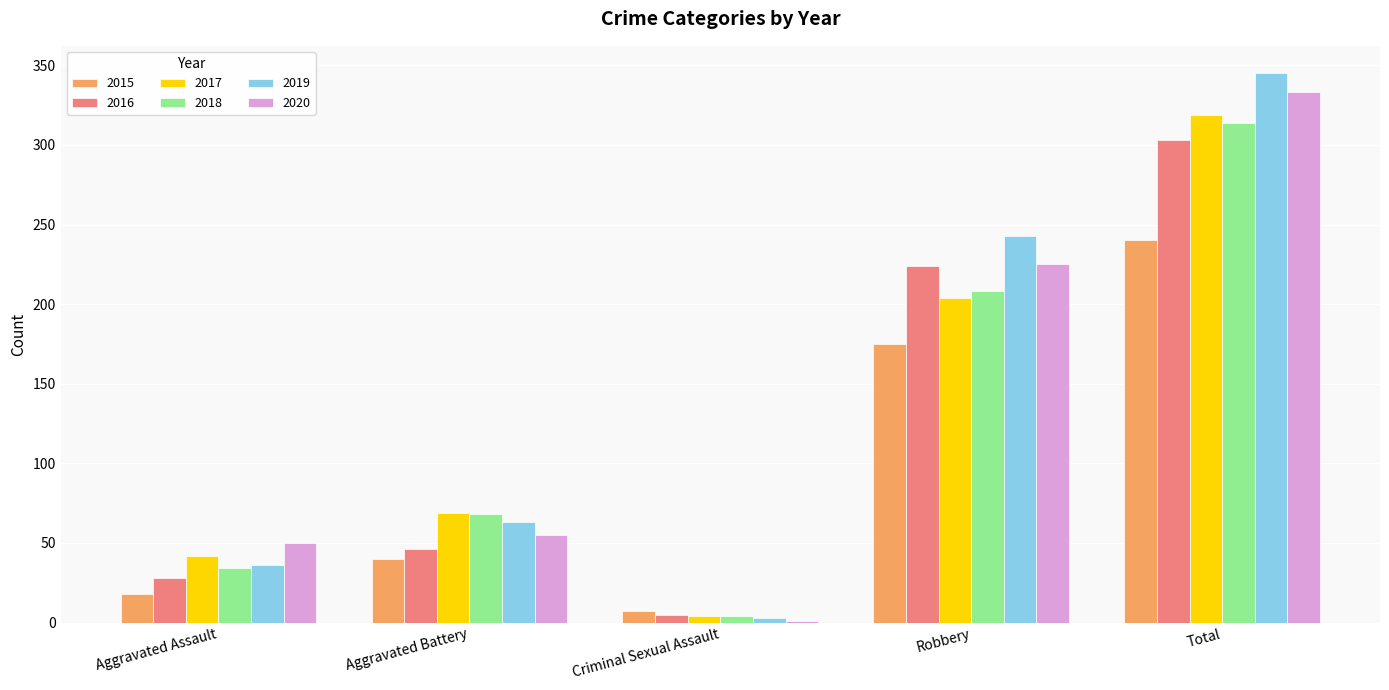

Between Aggravated Assault and Aggravated Battery, which series saw the biggest shift?

2018